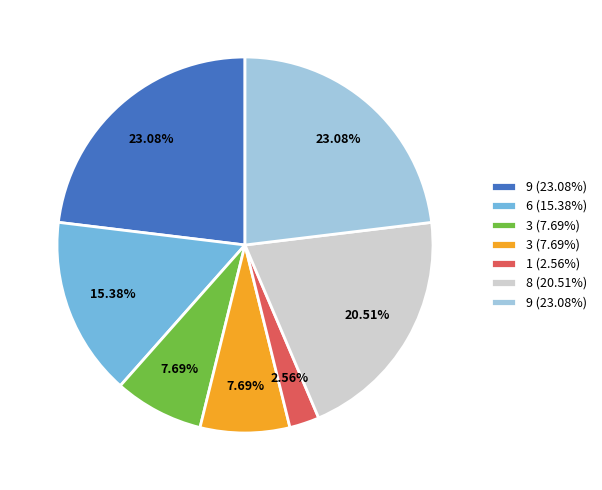

Does any single category account for the majority?

No